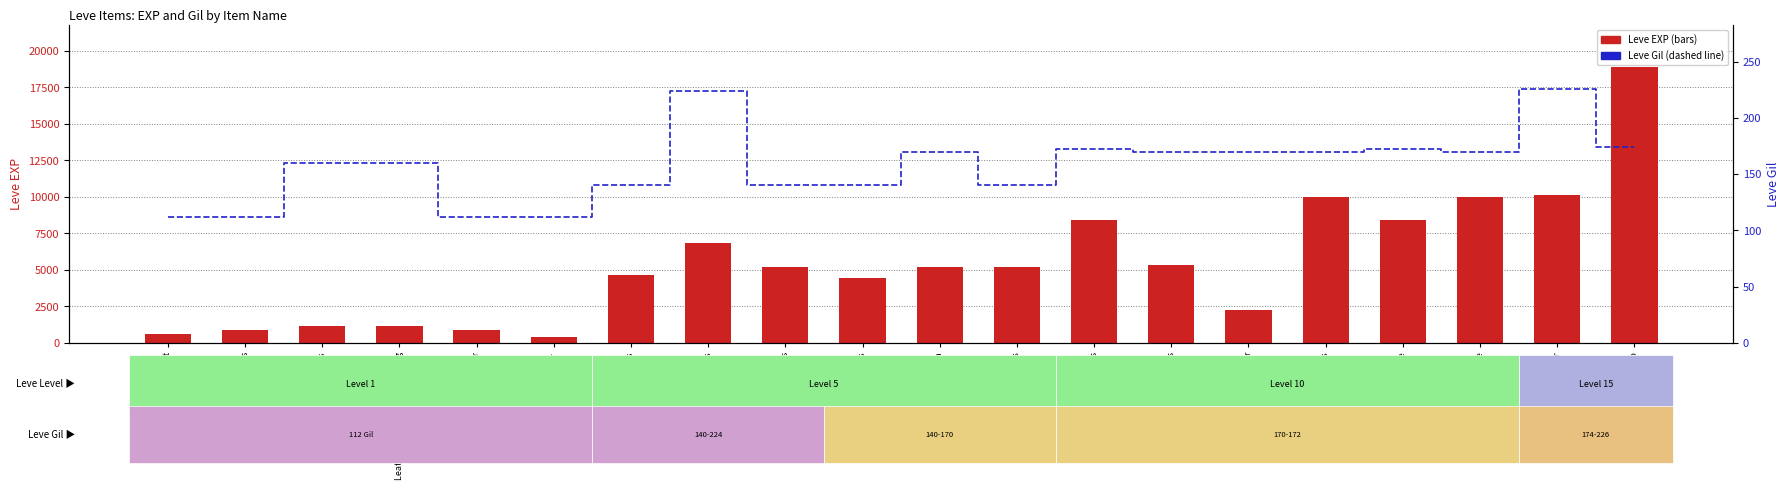

What is the difference between the highest and lowest values at Hard Leather Choker?

9874